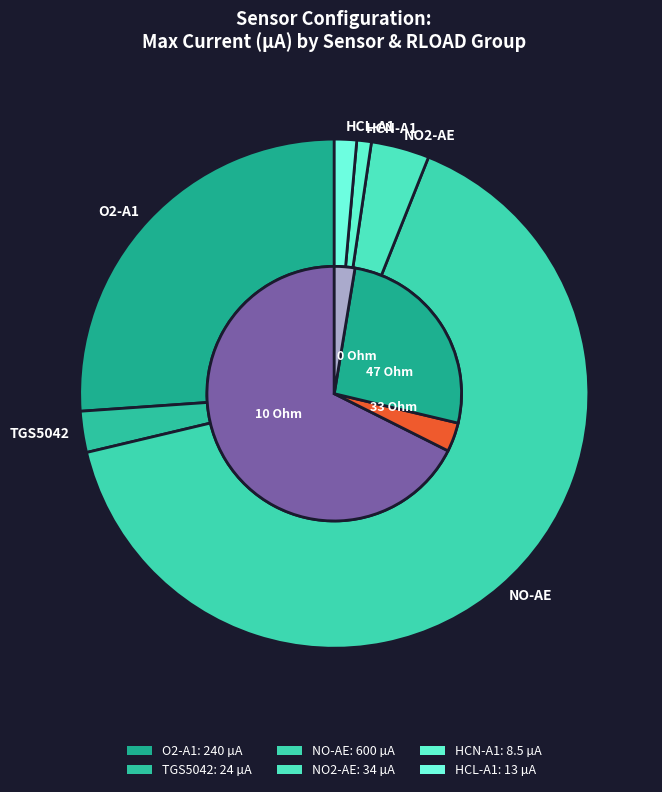

What percentage is NOT represented by HCN-A1?

99.1%